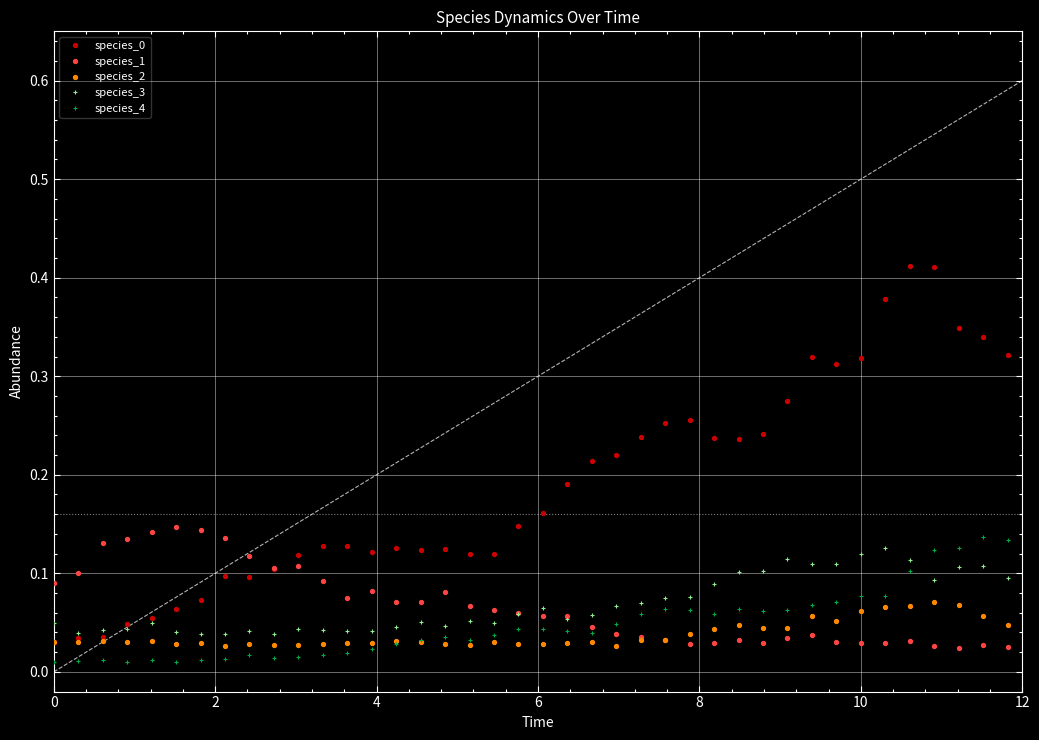

True or false: species_3 and species_4 intersect in this chart.

True